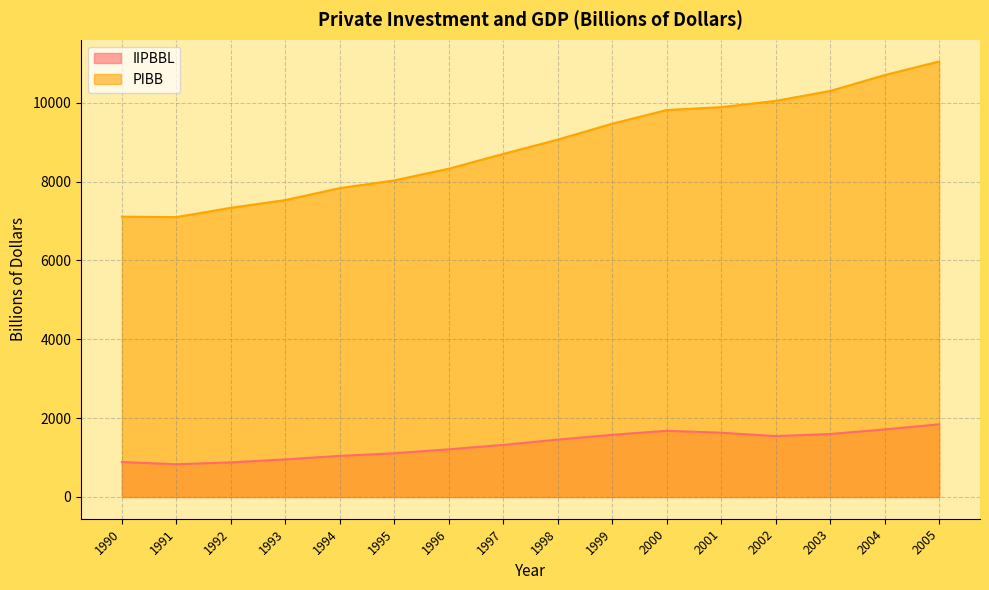

At how many categories does at least one series exceed 1052?

16